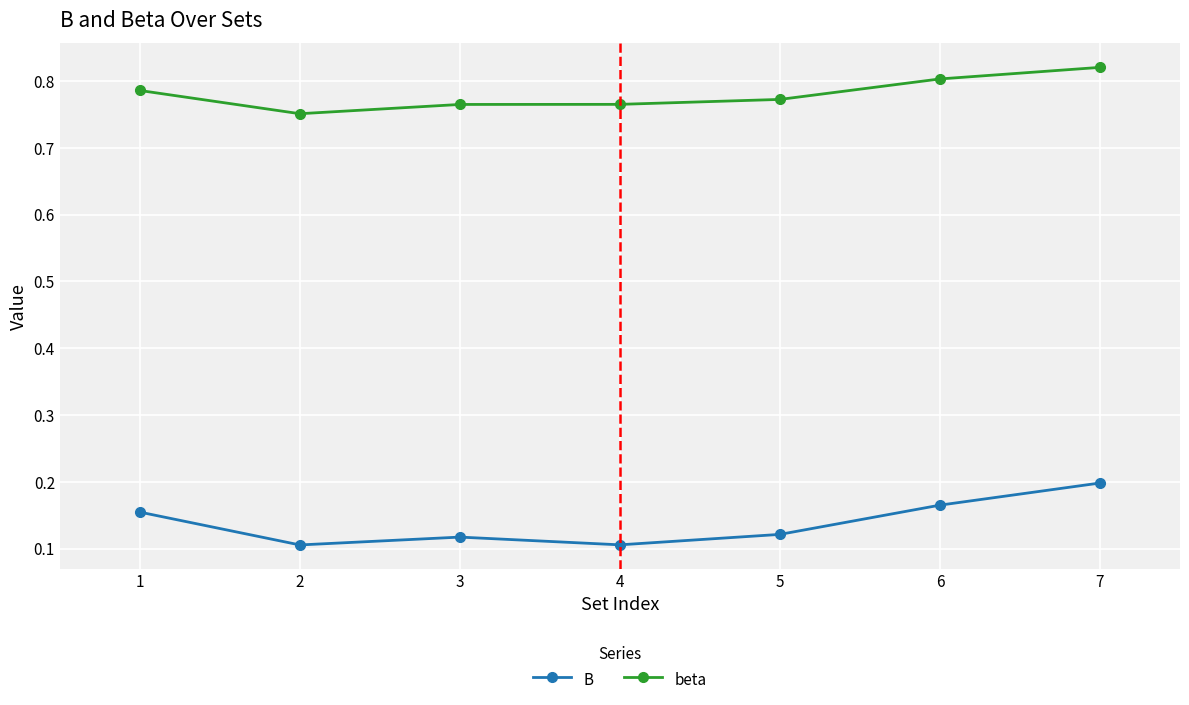

True or false: B has more than 1 interior local peaks.

False